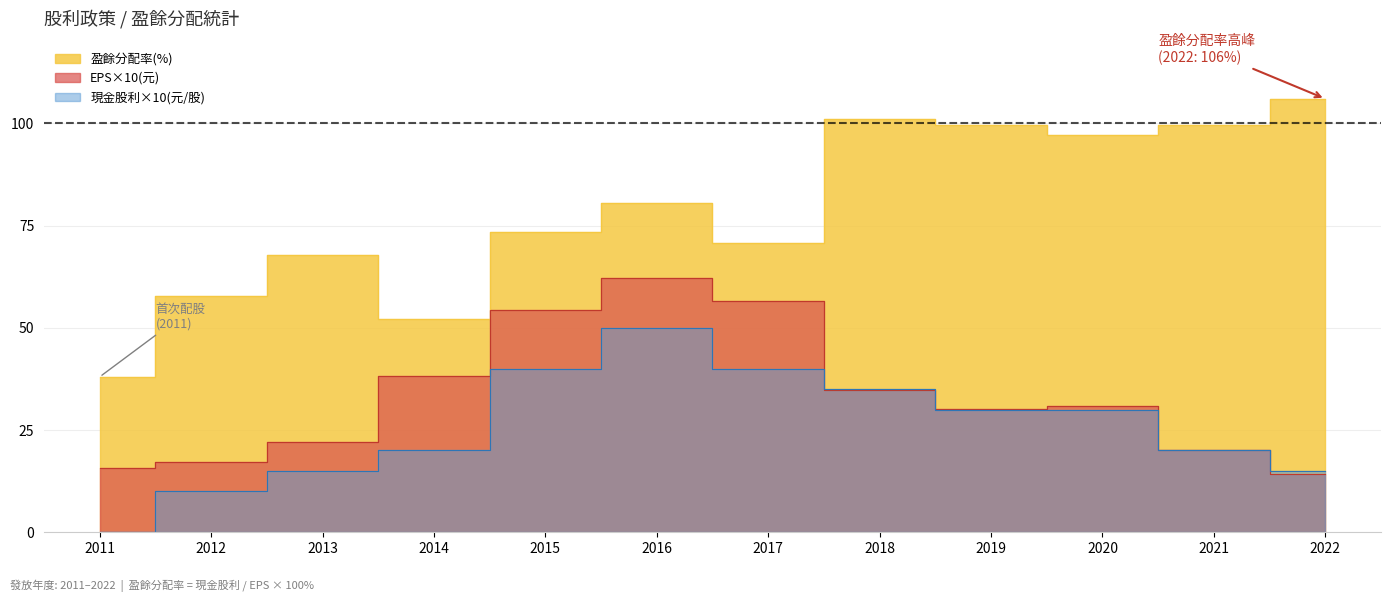

How many interior local valleys does the 盈餘分配率(%) series have?

3